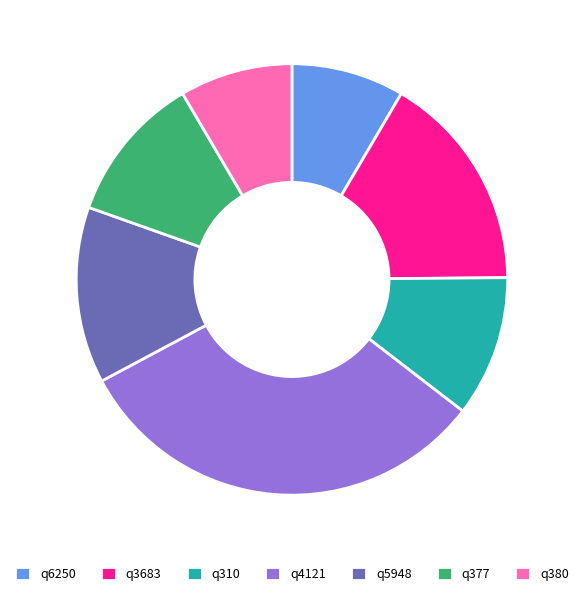

Which has a higher value, q377 or q5948?

q5948